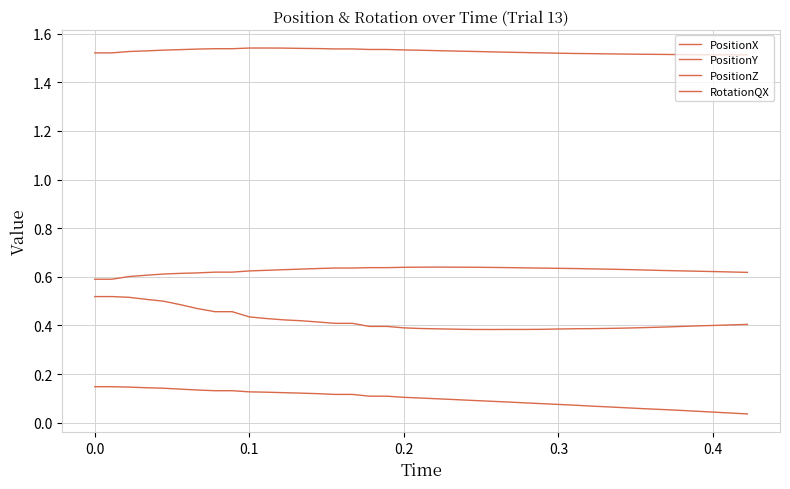

True or false: RotationQX and PositionZ intersect in this chart.

False